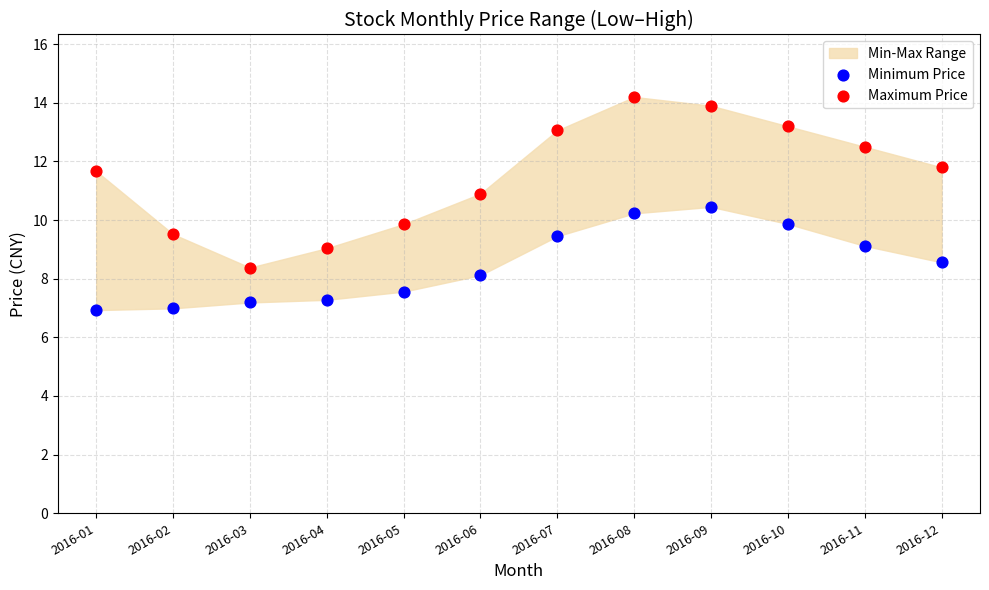

Which series reaches the minimum Y coordinate?

Minimum Price